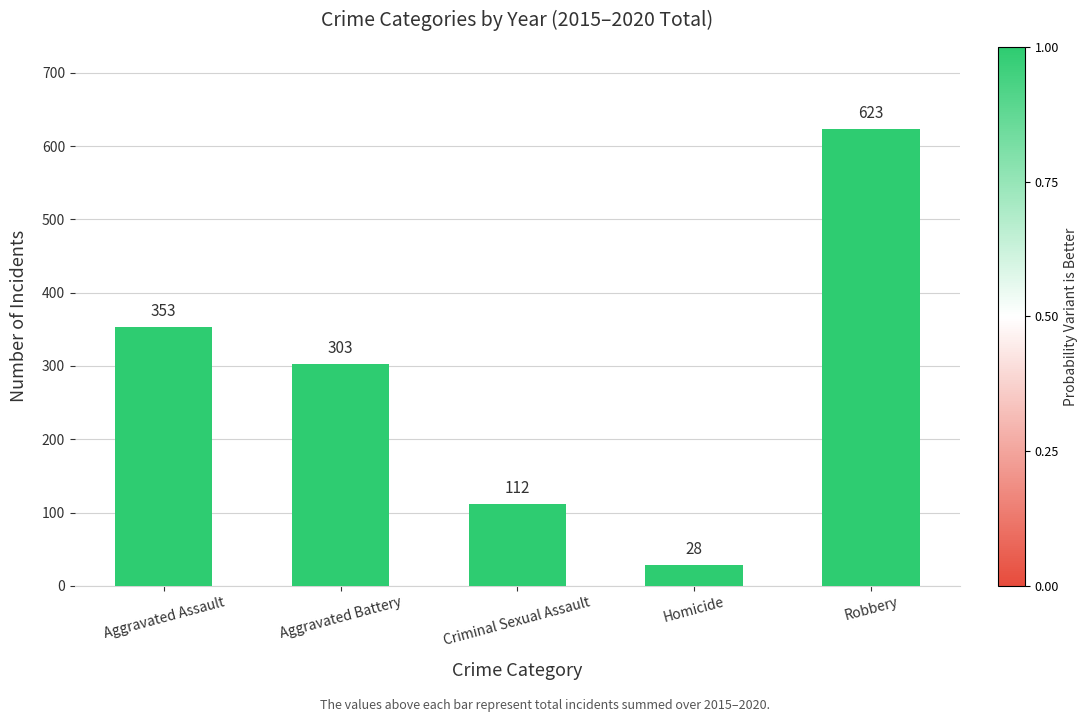

The chart shows a value of 192 at Aggravated Assault. True or false?

False